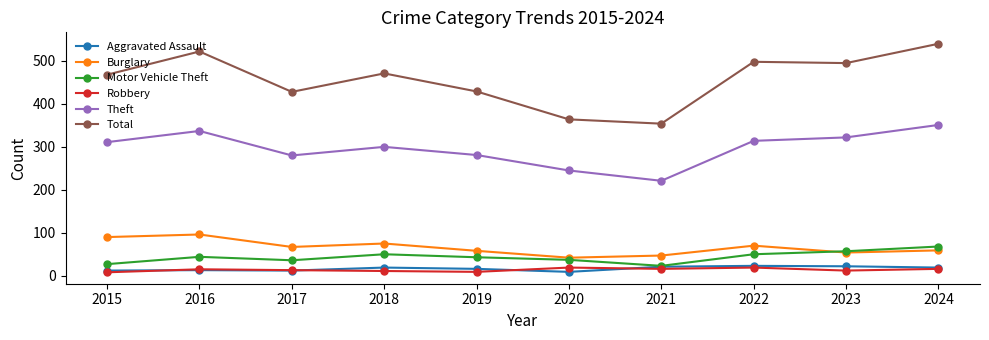

What is the greatest value displayed?

540